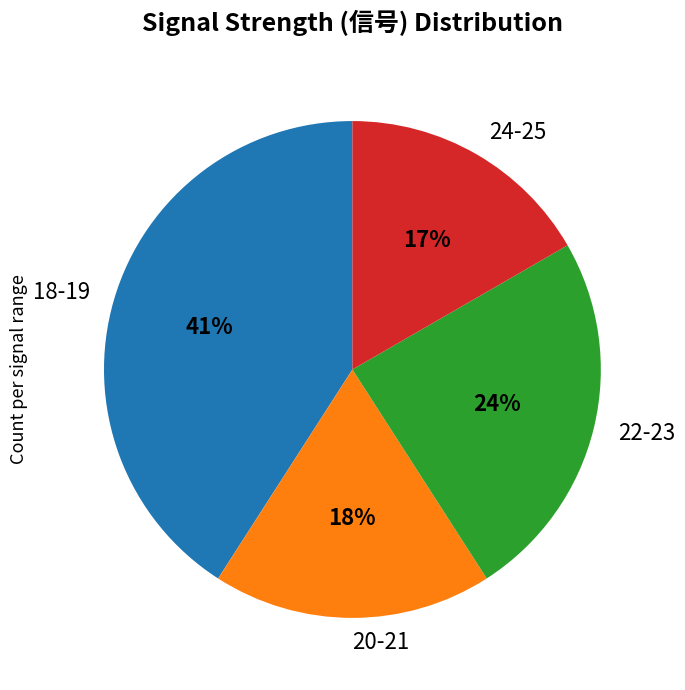

To the nearest percent, what is the difference between the largest and smallest slice percentages?

24%